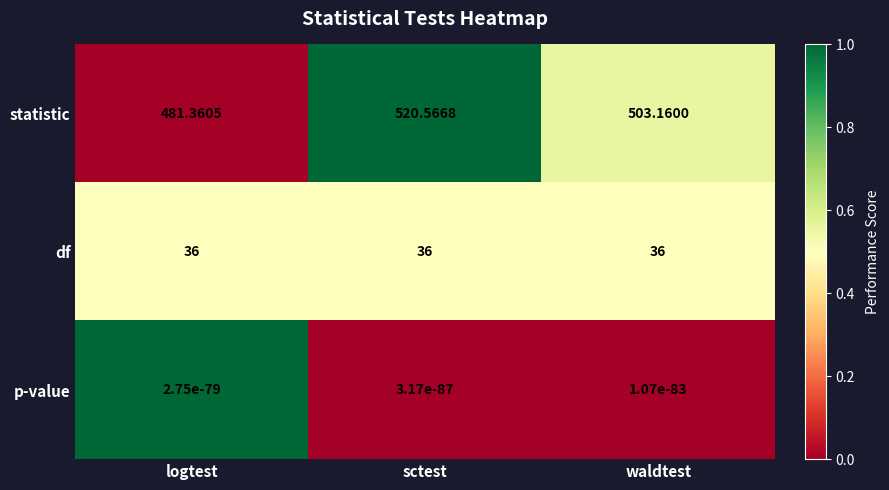

Which series has the widest spread of values?

statistic